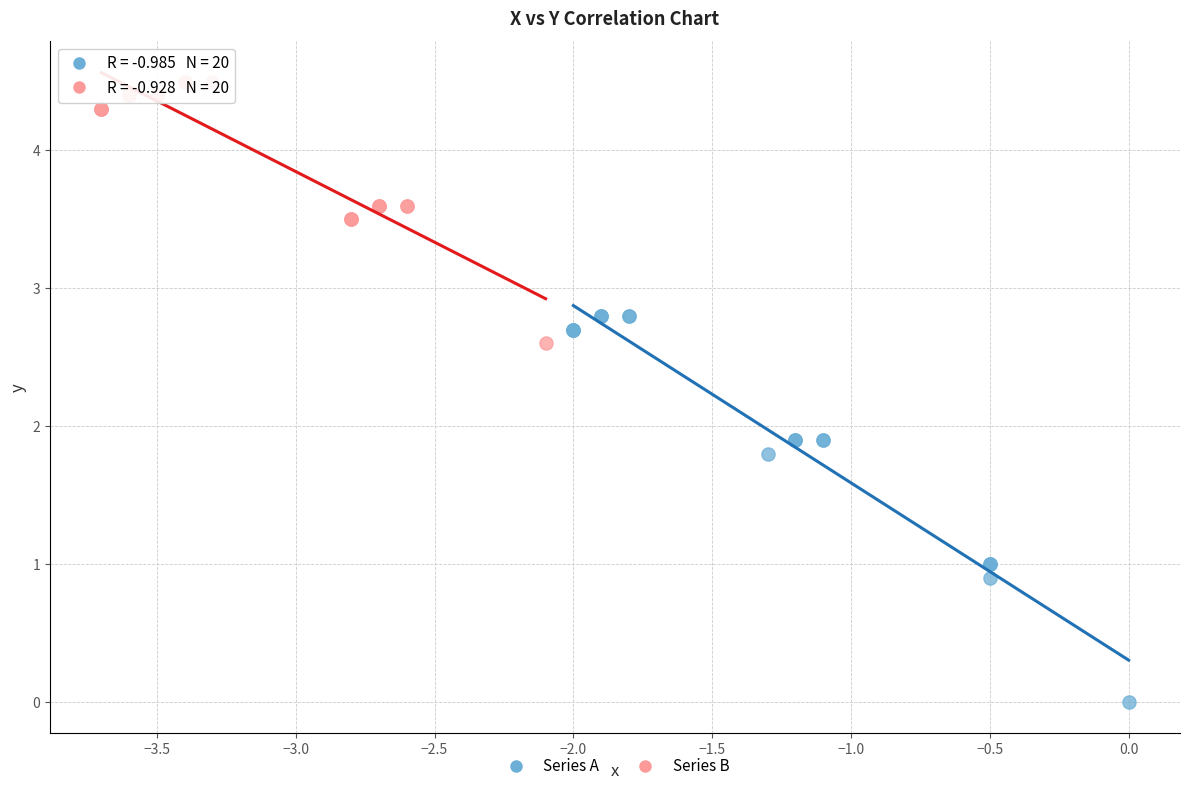

Which series reaches the maximum Y coordinate?

Series B